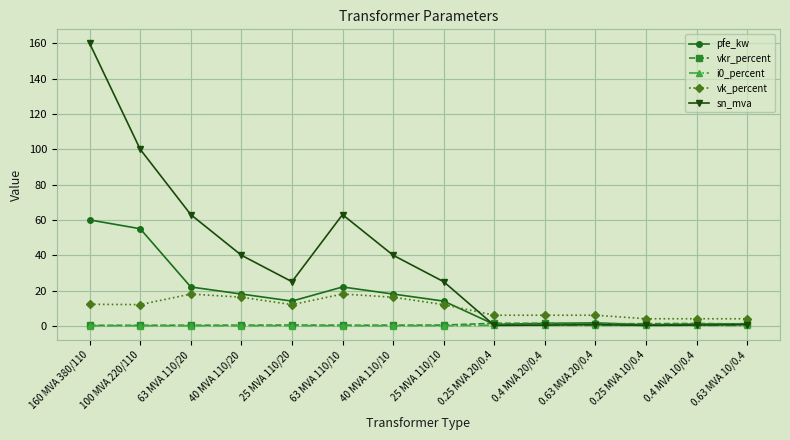

How many lines are shown in the chart?

5